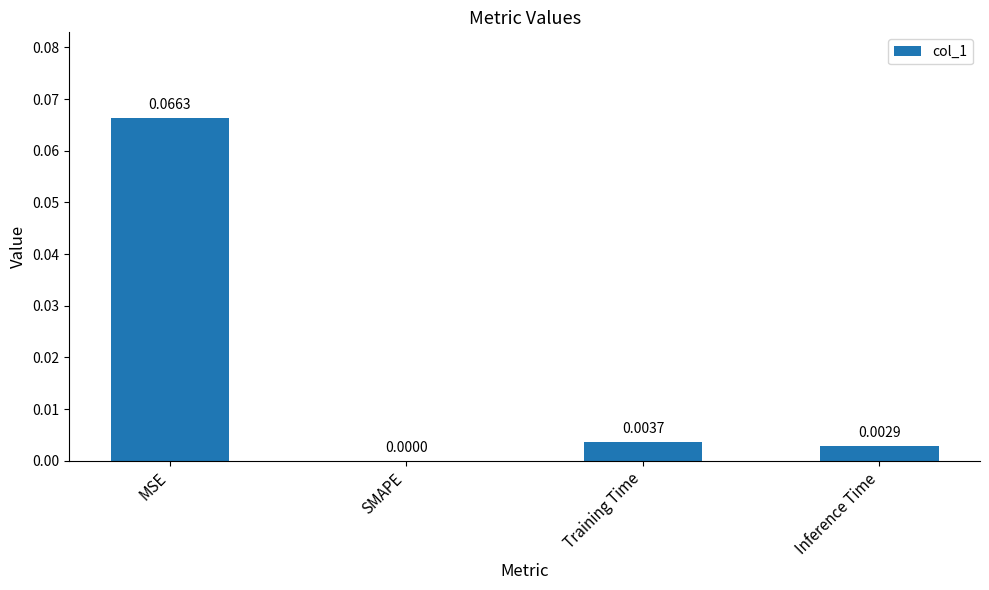

Between Training Time and SMAPE, which is larger?

Training Time